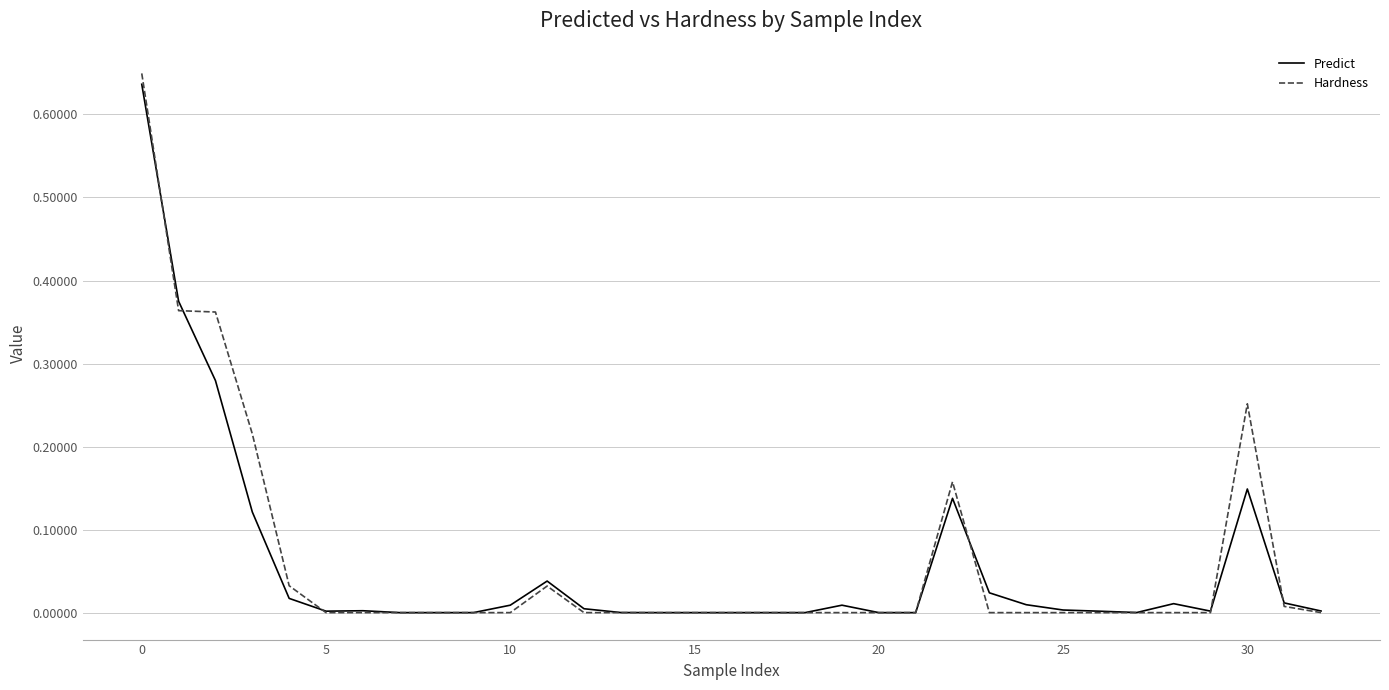

Which series has the widest spread of values?

Hardness